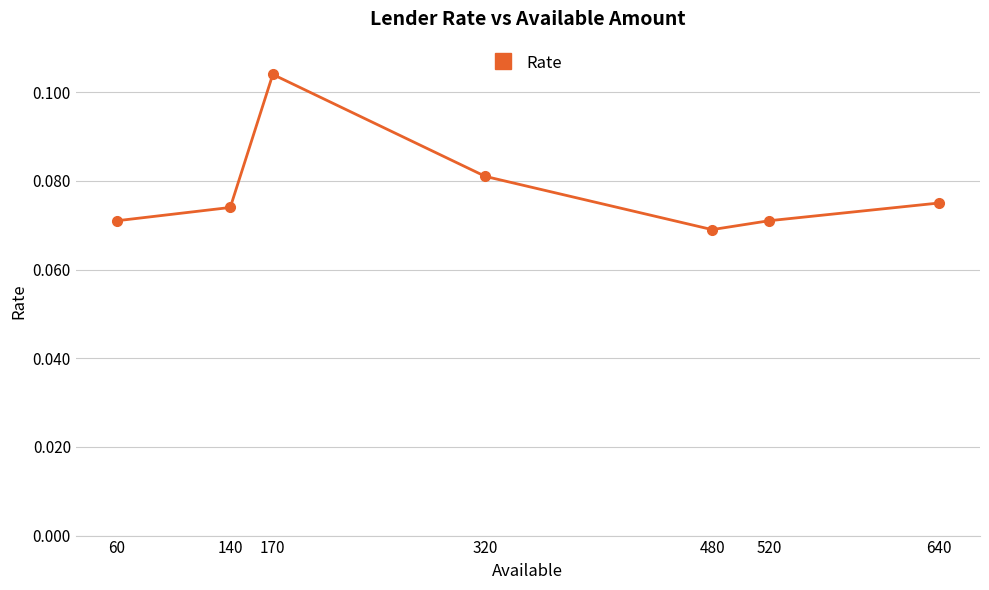

True or false: the data shows 0.0 at 320.

False